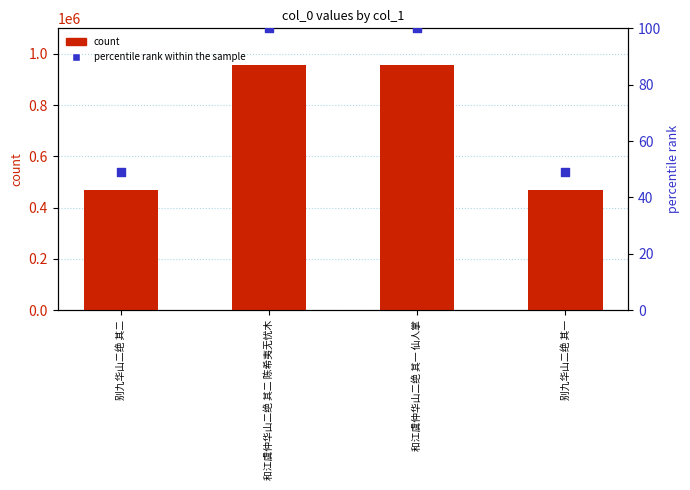

Which series has the largest Y range (max minus min)?

count